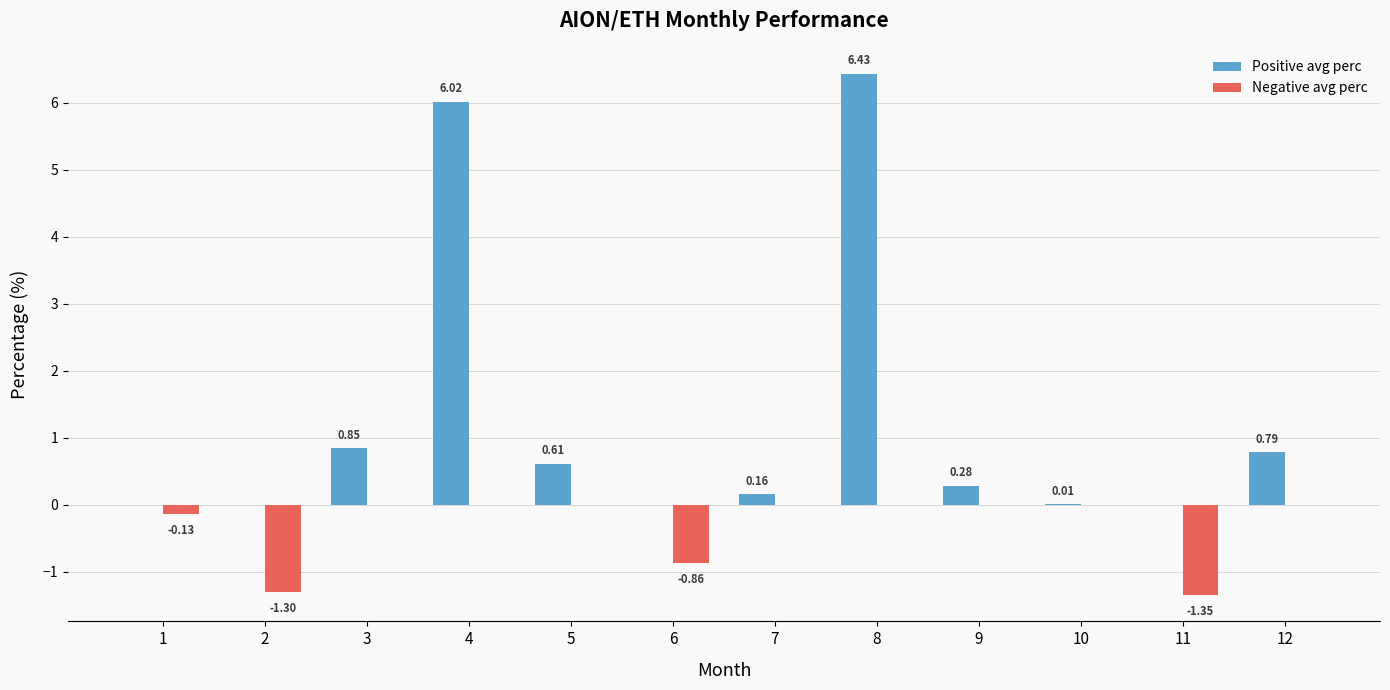

At which label is Positive avg perc closest to 3?

3